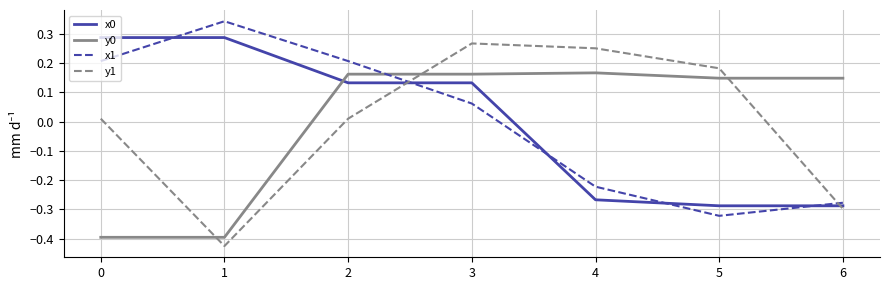

What is the total value across all series at 6?

-0.7